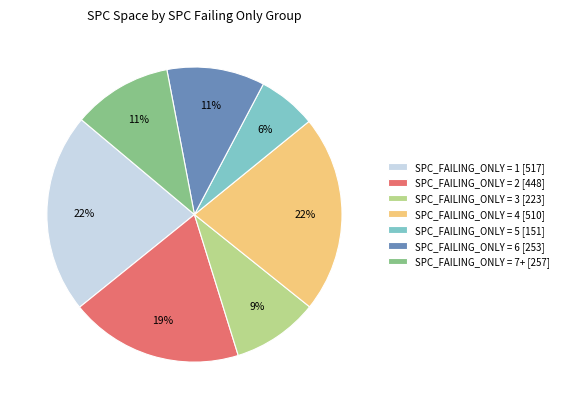

The SPC_FAILING_ONLY = 7+ [257] slice represents 22% of the pie. True or false?

False